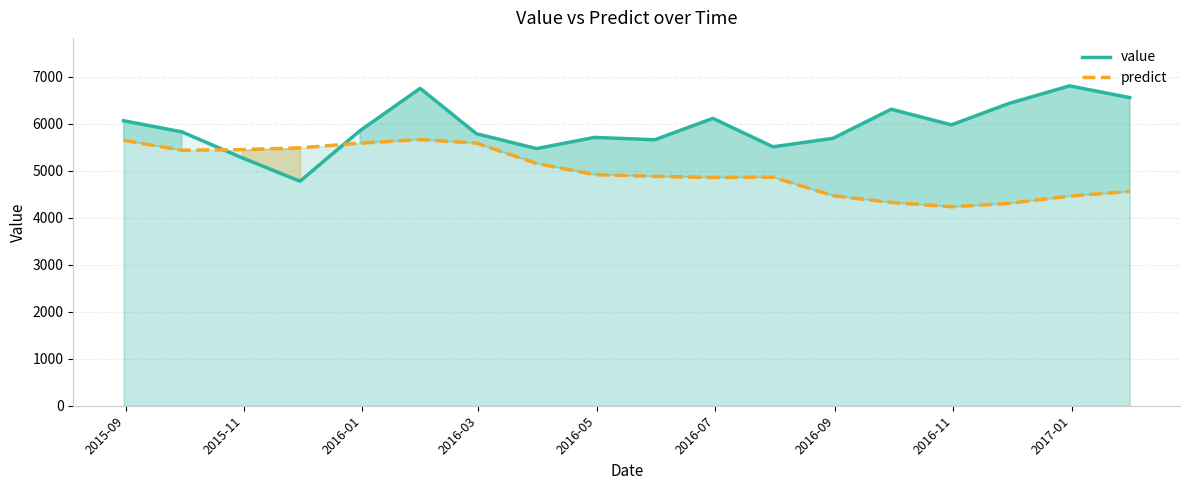

Which series ends up on top after the final intersection of value and predict?

value